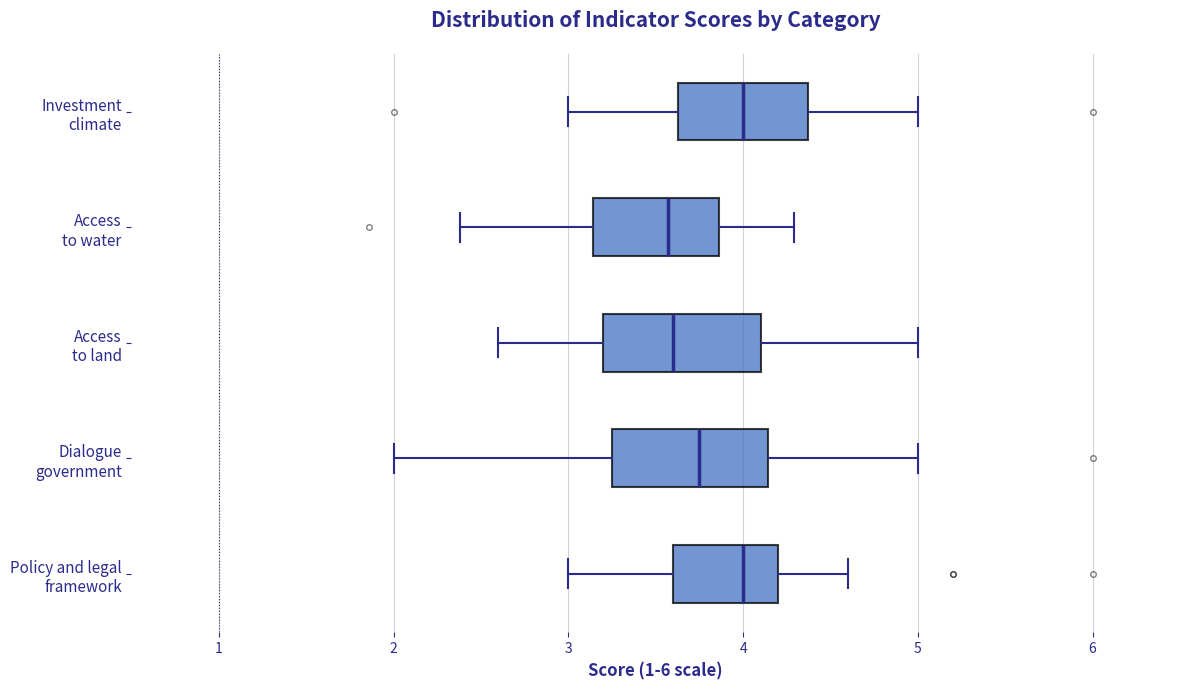

Reading bottom to top, read every box against the x-axis: the position of its median line, the range the box covers, and the ends of its whiskers. The values are not printed on the chart, so give them approximately, as read against the axis.

Policy and legal framework: median 4.0, box 3.6 to 4.2, whiskers 3.0 to 4.6
Dialogue government: median 3.8, box 3.3 to 4.1, whiskers 2.0 to 5.0
Access to land: median 3.6, box 3.2 to 4.1, whiskers 2.6 to 5.0
Access to water: median 3.6, box 3.1 to 3.9, whiskers 2.4 to 4.3
Investment climate: median 4.0, box 3.6 to 4.4, whiskers 3.0 to 5.0